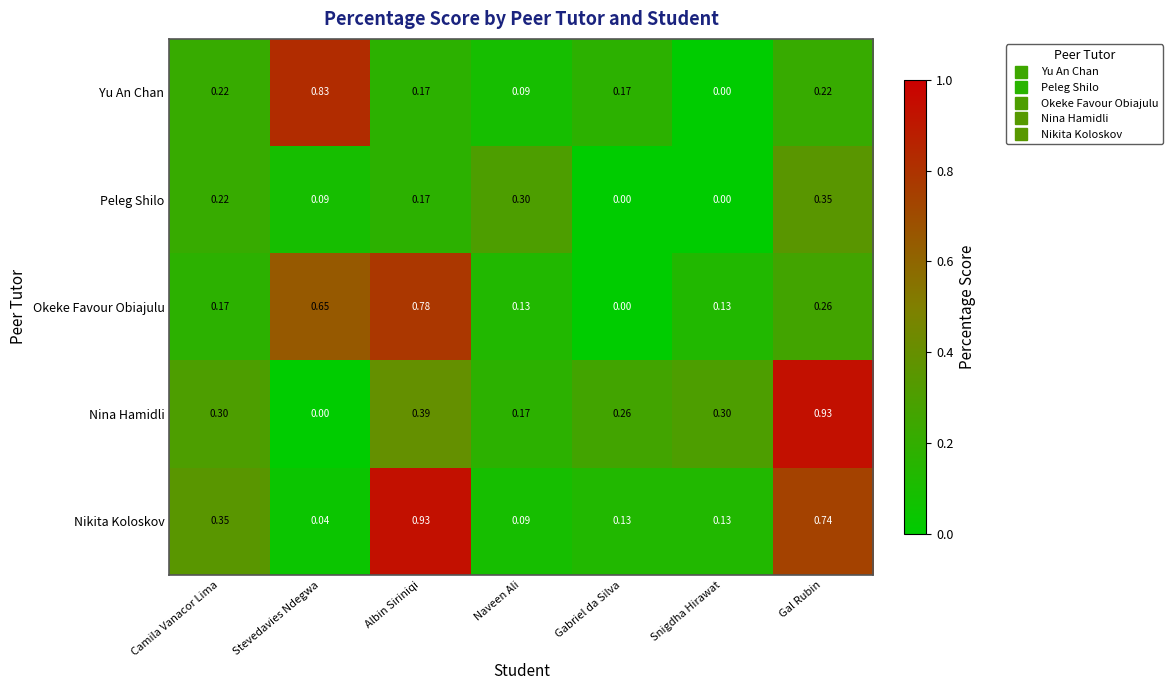

Which series has the largest range (max minus min)?

Nina Hamidli